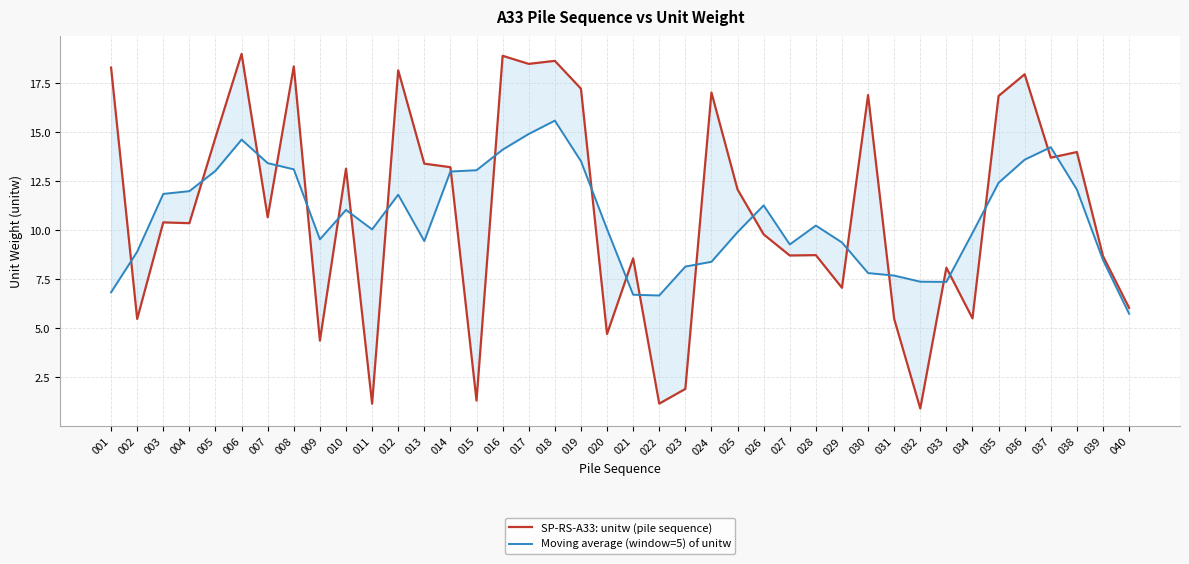

In SP-RS-A33: unitw (pile sequence), how many points are lower than both neighbors (excluding endpoints)?

14